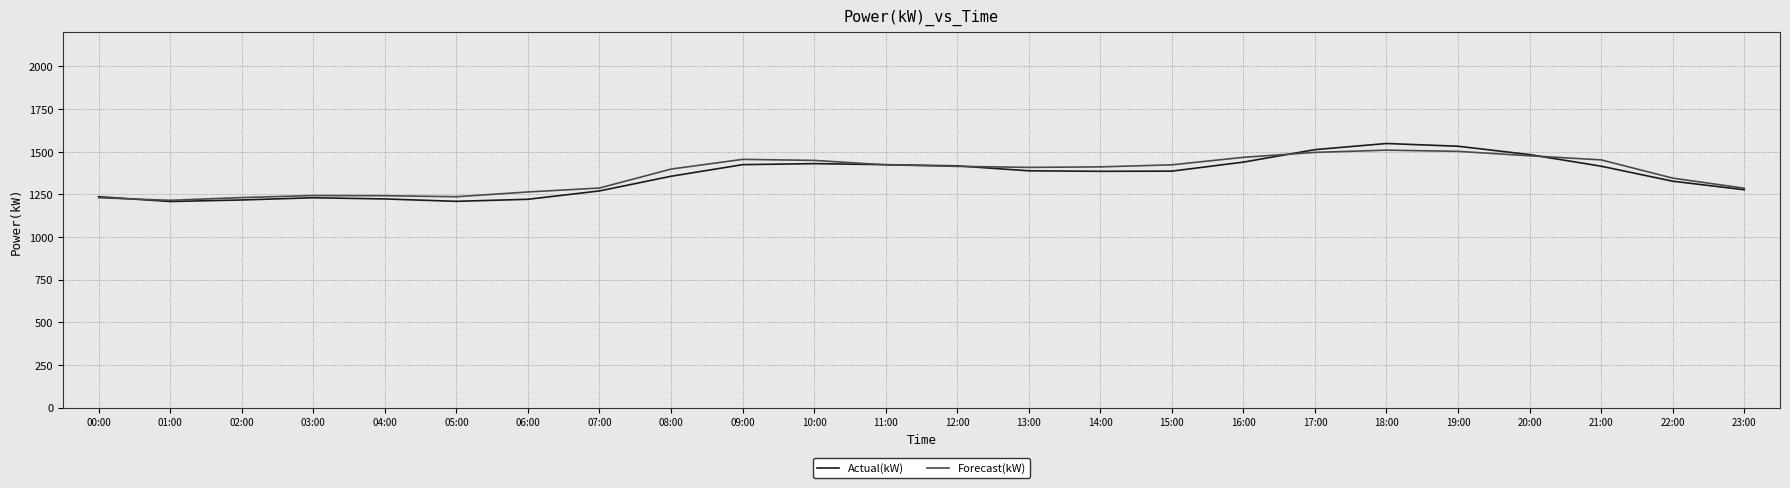

The Actual(kW) series shows 1208 at 01:00. True or false?

True